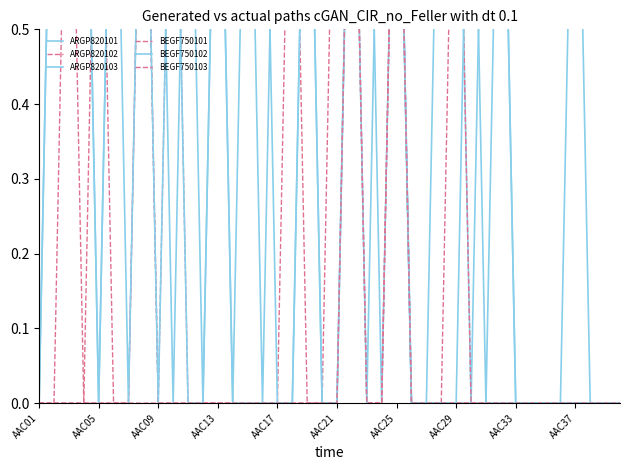

Reading right to left, what are all the values shown in this chart?

ARGP820101: 0	0	0	1	0	0	0	0	1	1	0	1	1	0	0	1	1	1	1	1	1	1	1	1	0	1	1	1	0	1	1	1	1	1	1	1	1	1	1	0
ARGP820102: 0	0	0	0	0	0	0	0	0	0	0	1	0	0	0	1	0	0	1	1	0	0	1	0	0	0	0	0	0	0	1	0	1	0	0	1	0	0	0	0
ARGP820103: 0	0	0	0	0	0	0	0	1	0	0	0	0	0	0	1	0	1	1	0	0	1	0	0	1	1	0	1	1	1	0	1	1	1	1	0	1	1	1	1
BEGF750101: 0	0	0	0	0	0	0	0	0	0	0	0	0	0	0	1	0	0	1	0	0	0	0	0	0	0	0	0	0	0	0	0	1	0	0	0	0	0	0	0
BEGF750102: 0	0	0	0	0	0	0	0	0	0	1	0	0	0	0	1	1	0	1	0	0	1	0	0	0	0	0	1	0	0	1	0	1	0	1	0	1	1	1	0
BEGF750103: 0	0	0	0	0	0	0	0	0	0	0	0	0	0	0	1	0	0	1	0	0	0	0	0	0	0	0	0	0	0	0	0	0	0	0	0	0	1	0	0